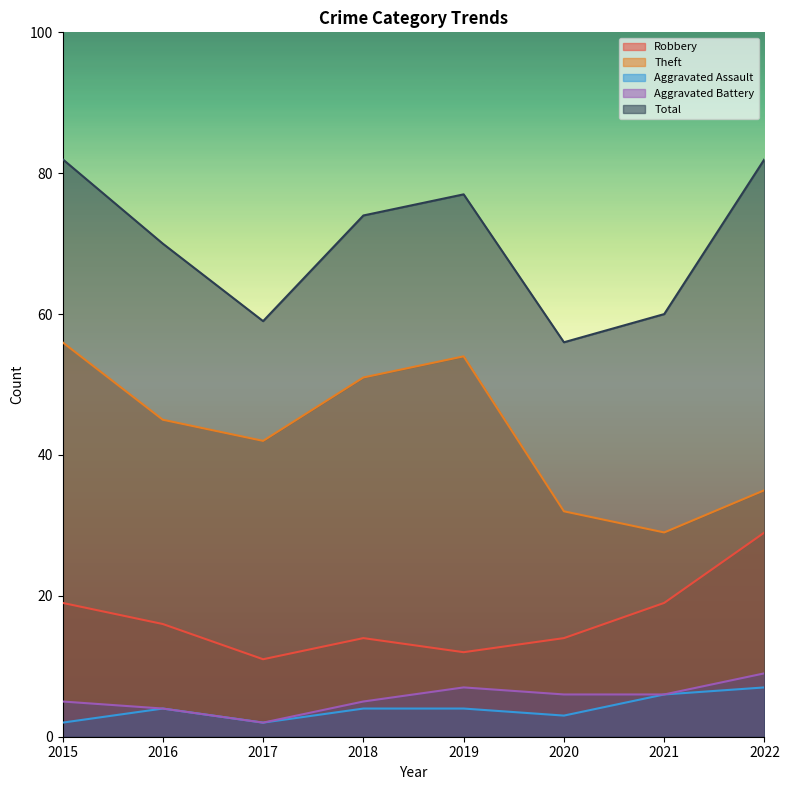

Which label corresponds to the largest value in the chart?

2015